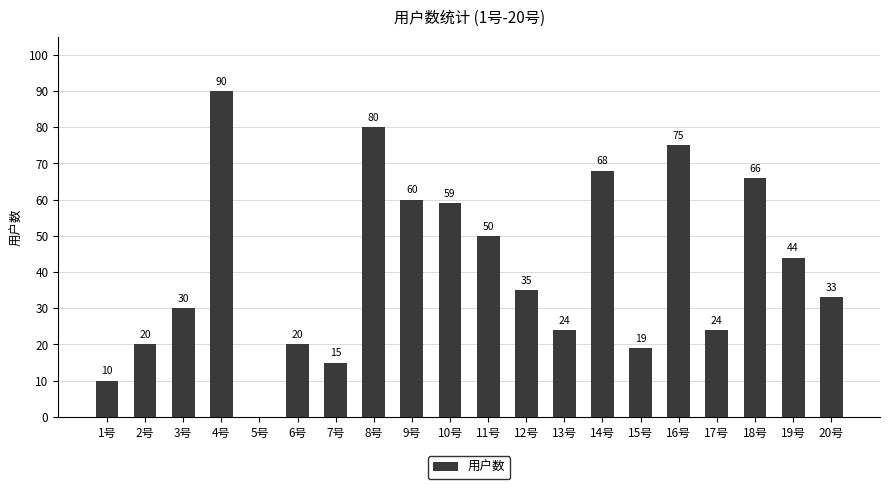

The value at 3号 is 30. True or false?

True